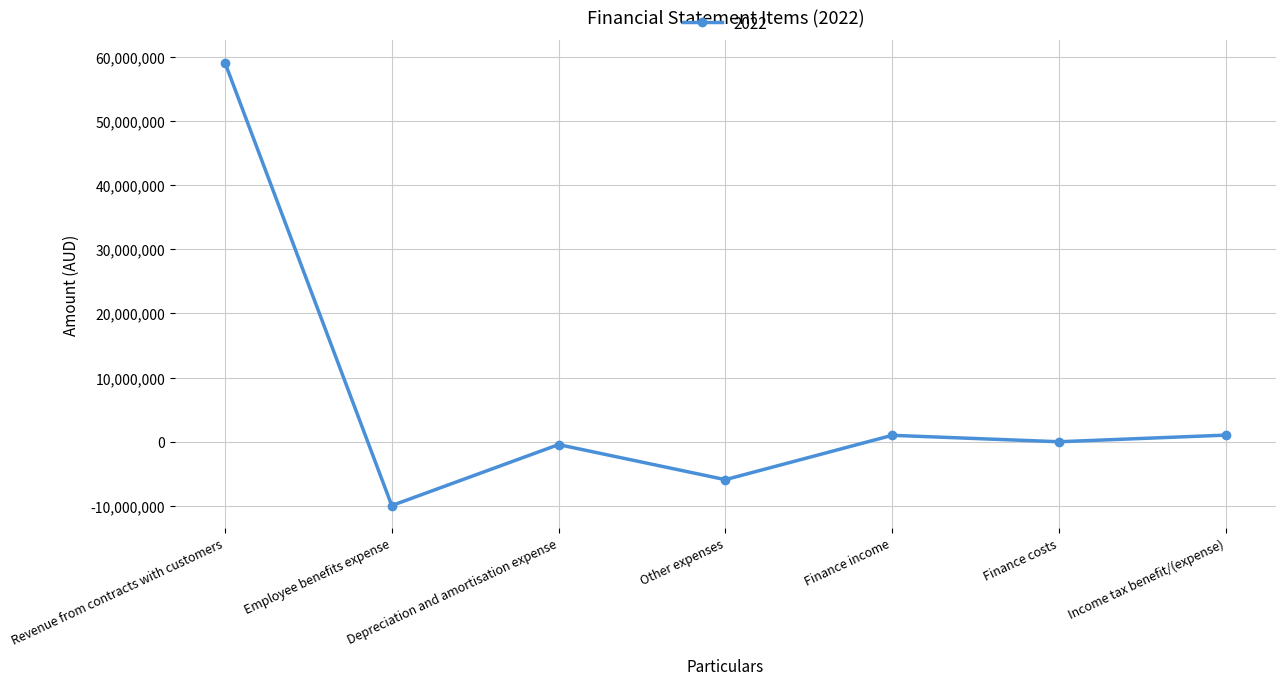

Which category has the highest value across all series?

Revenue from contracts with customers